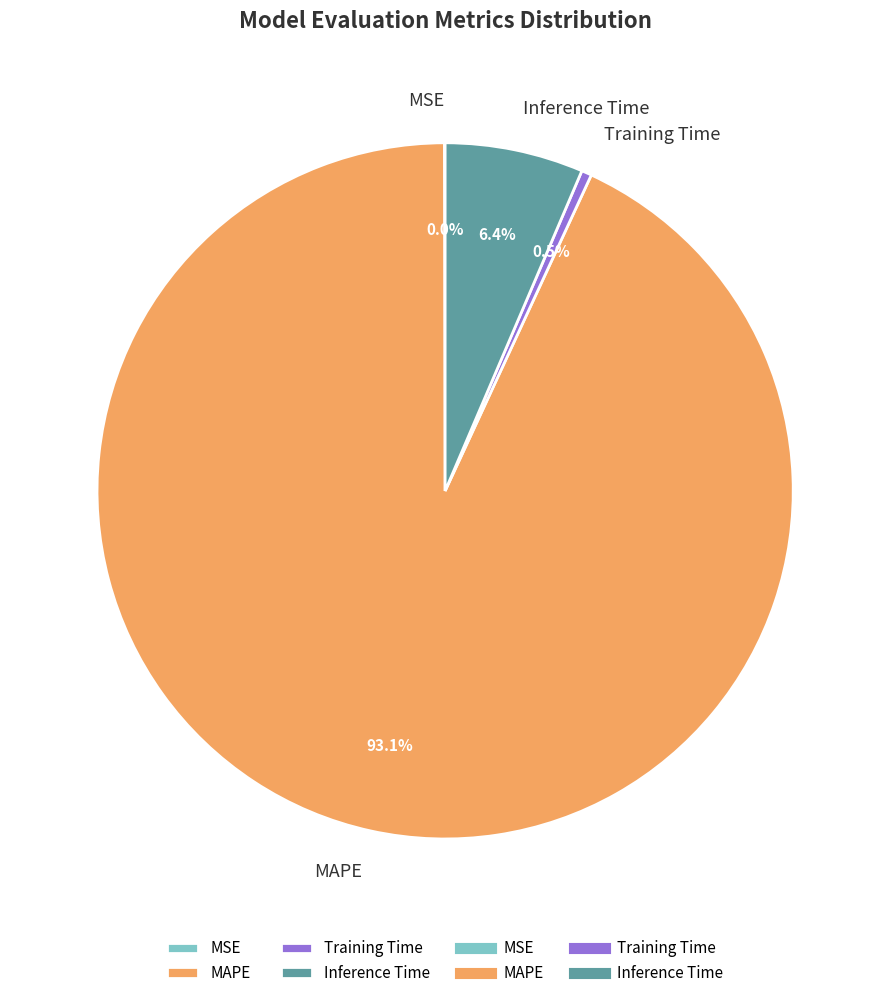

Do Training Time and MAPE together represent more than half of the pie?

Yes